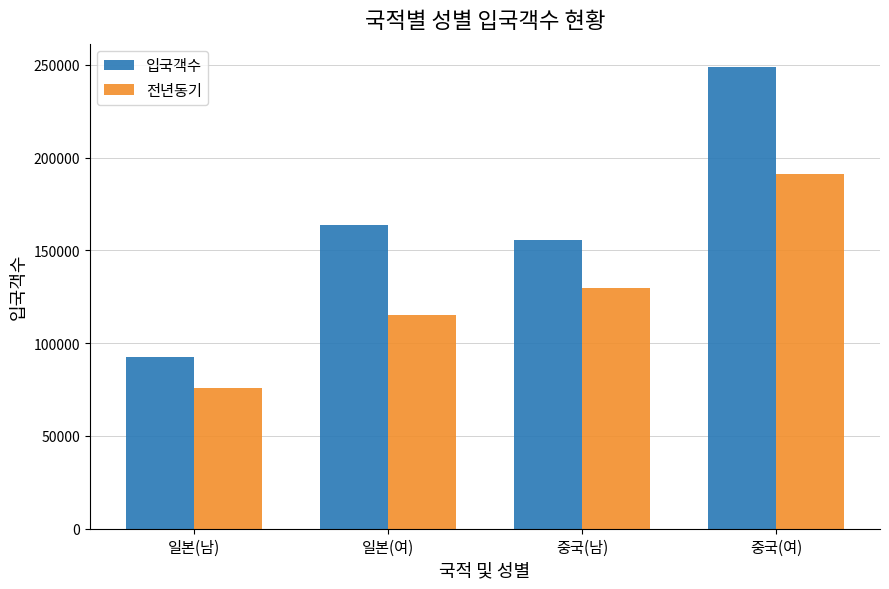

Rank the categories by 전년동기 value from lowest to highest.

일본(남), 일본(여), 중국(남), 중국(여)